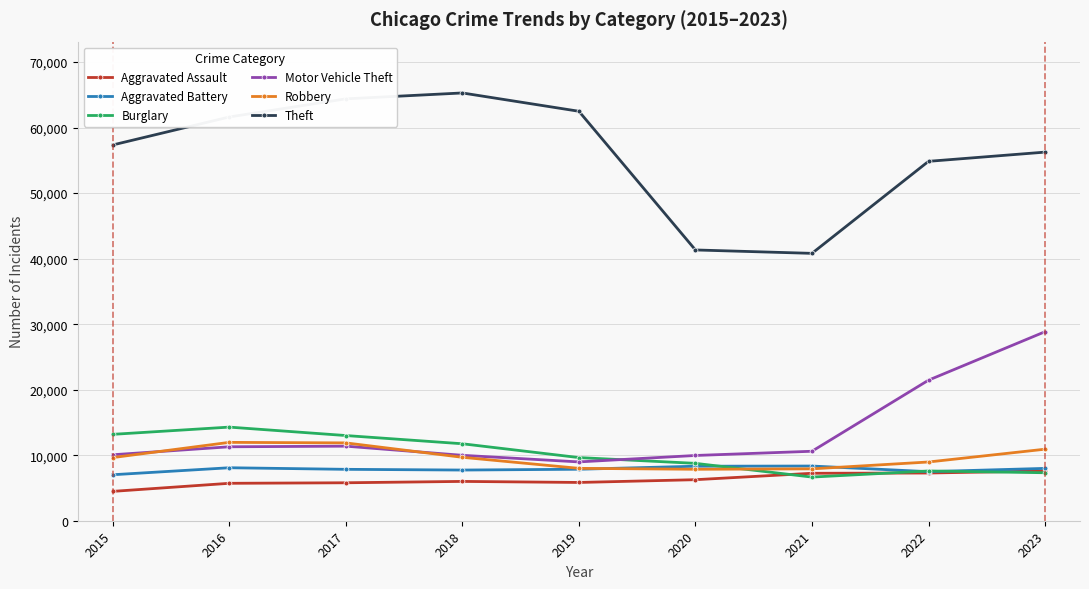

What is the difference between the highest and lowest values at 2022?

47570